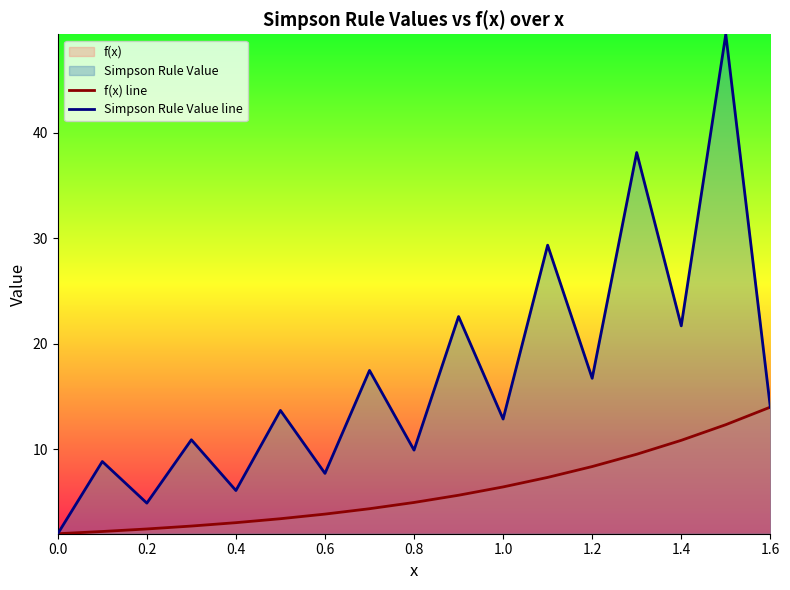

True or false: Simpson Rule Value line has more than 1 interior local peaks.

True